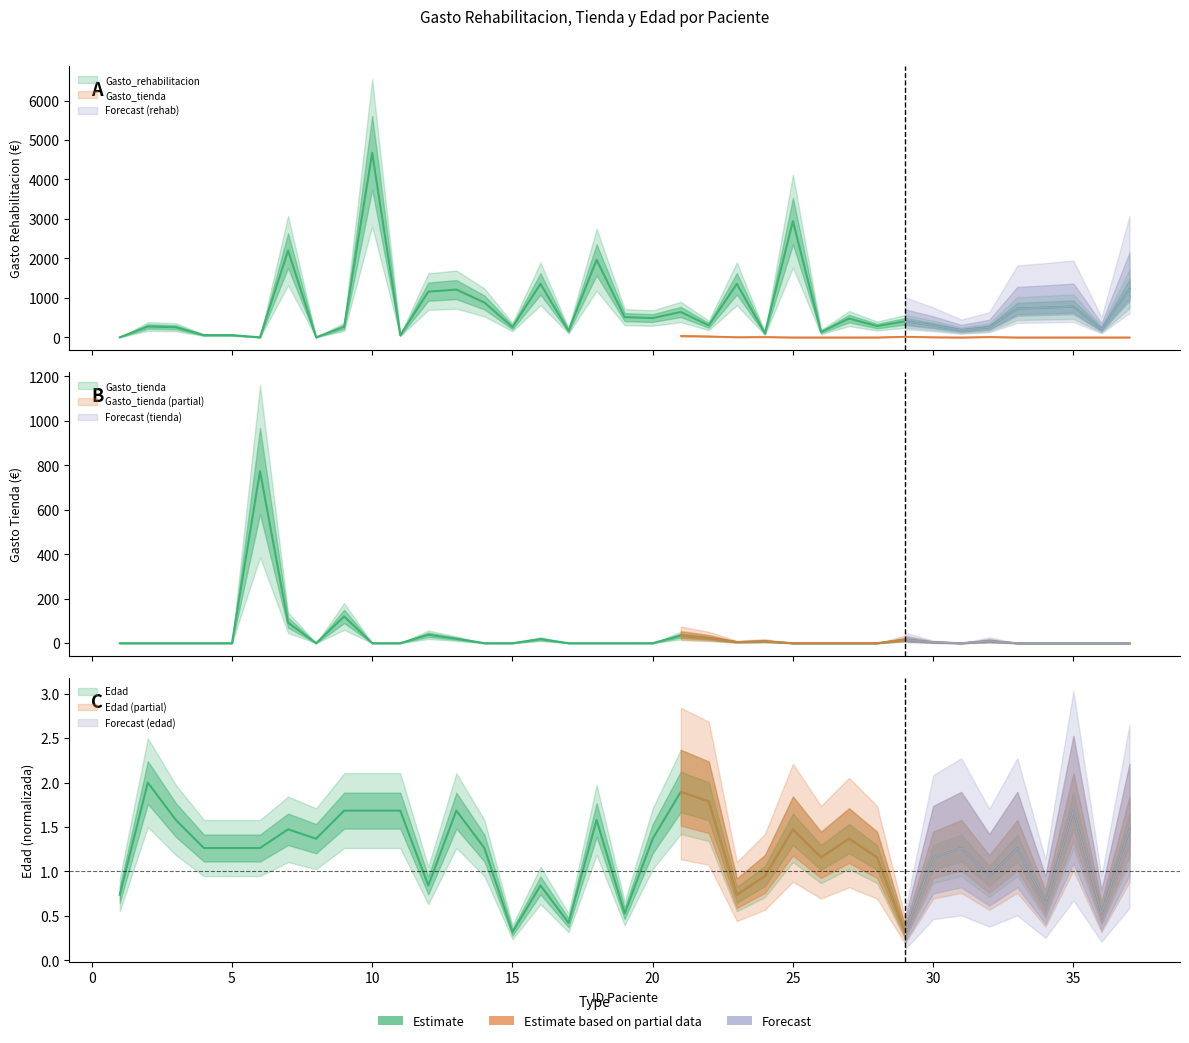

How many interior local peaks does the Gasto_tienda series have?

8